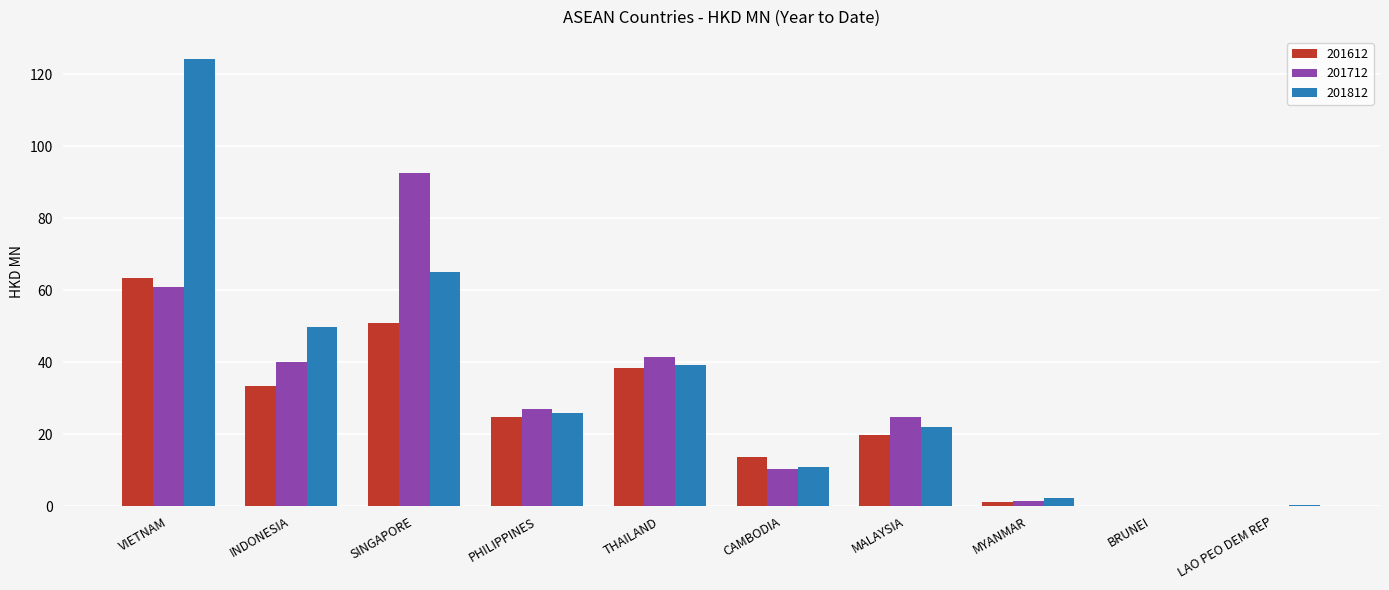

What is the approximate value of 201812 at CAMBODIA?

11.0